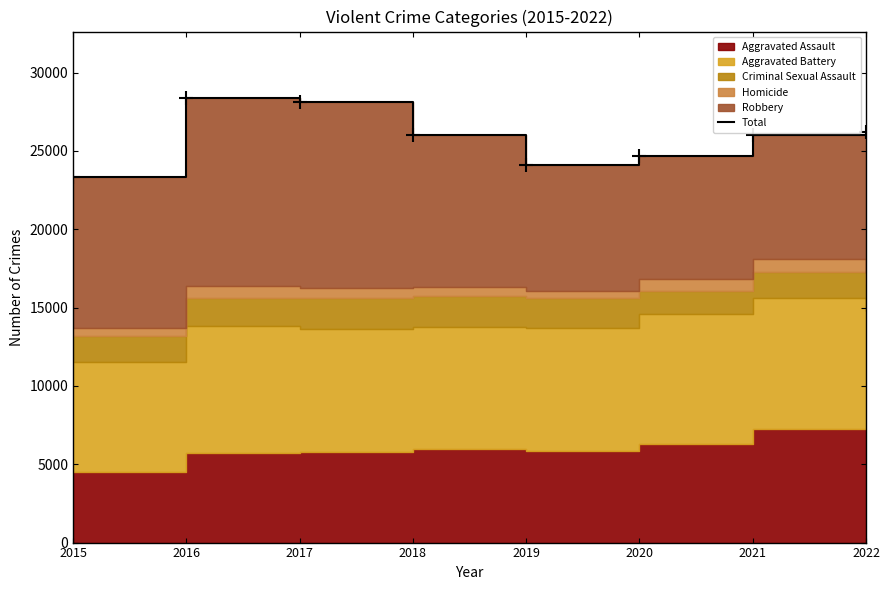

Reading left to right, transcribe all the data shown in this chart.

23302	28361	28137	25981	24070	24679	25997	26186